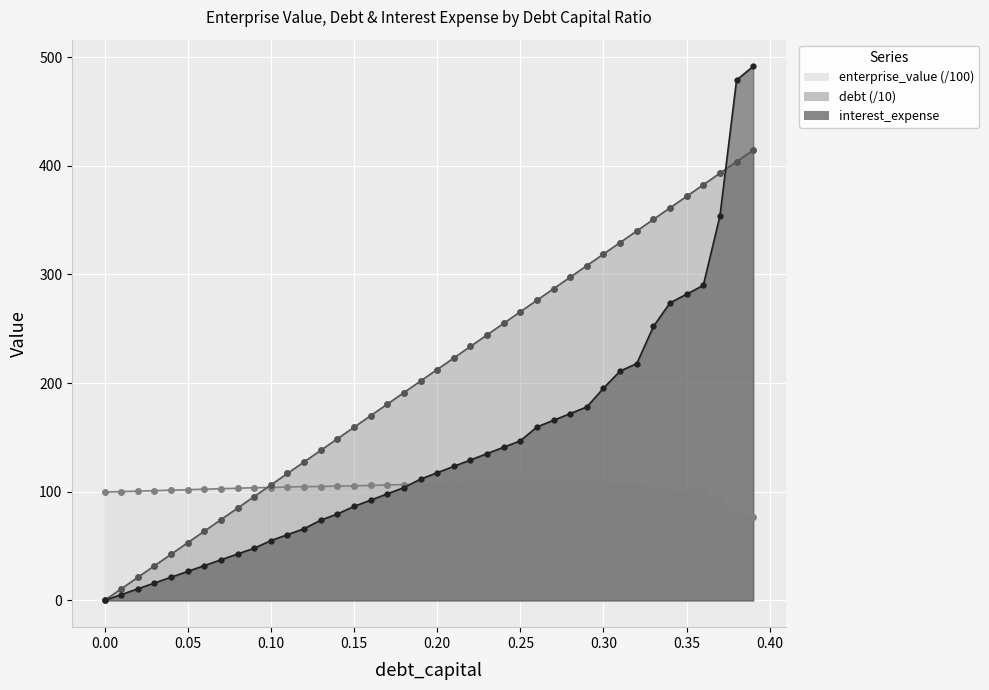

How many values in the enterprise_value (line) series are below 104?

18